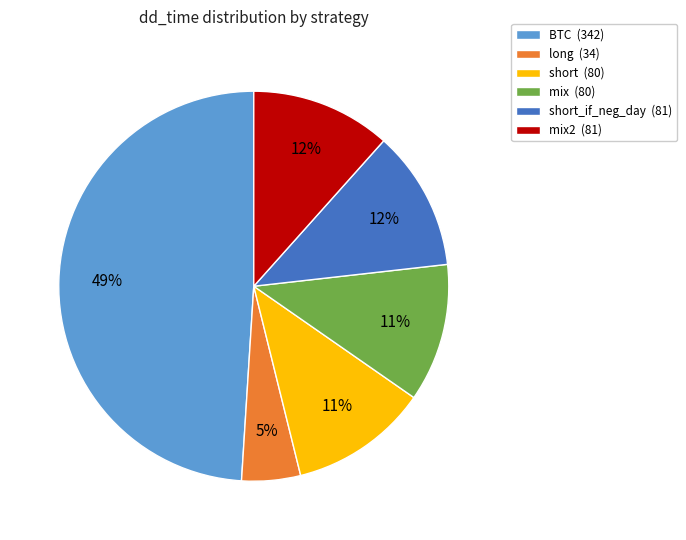

Which slice is the largest?

BTC (342)